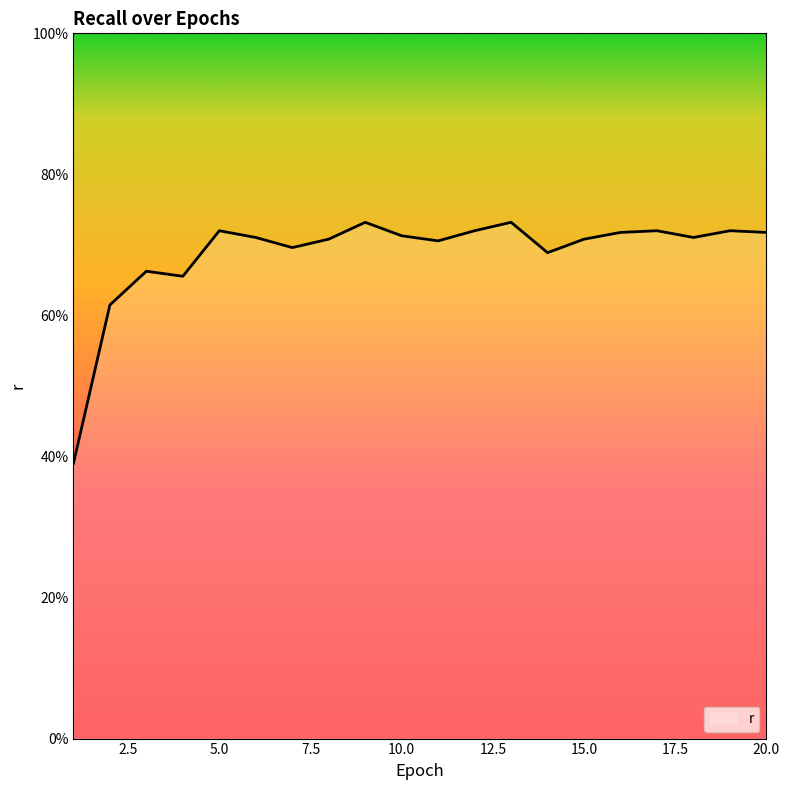

Reading right to left, extract all data points from this chart.

0.7	0.7	0.7	0.7	0.7	0.7	0.7	0.7	0.7	0.7	0.7	0.7	0.7	0.7	0.7	0.7	0.7	0.7	0.6	0.4